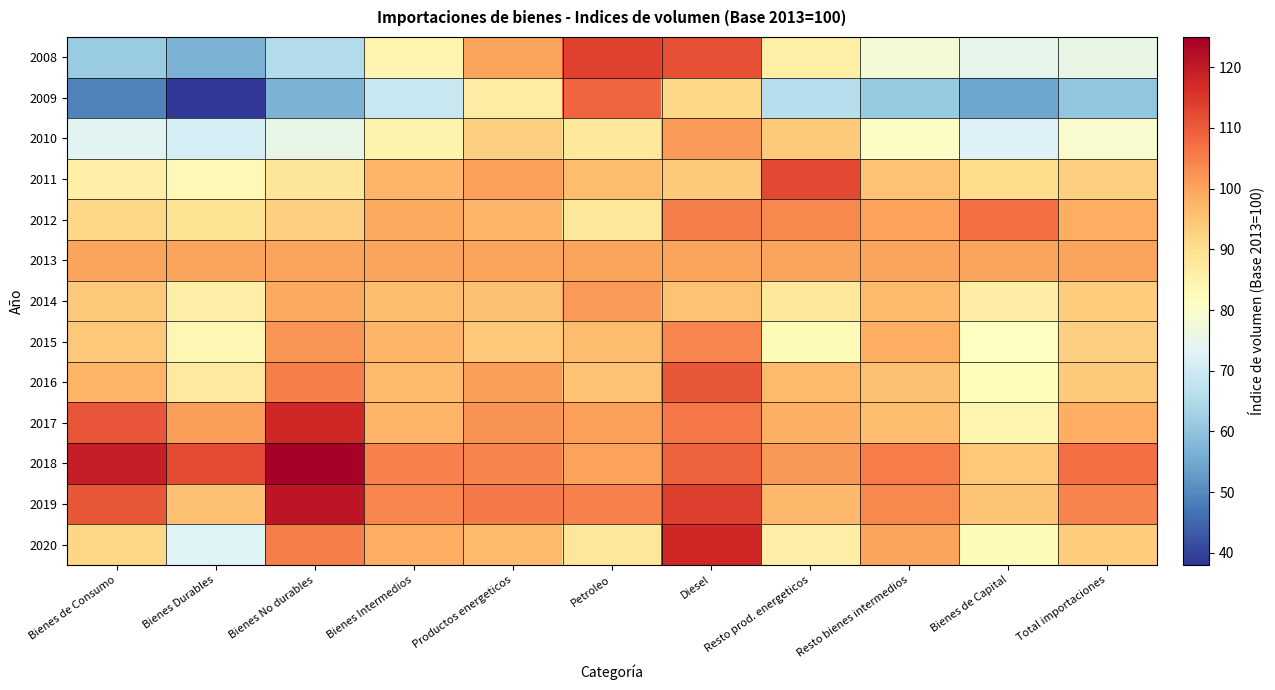

Between Bienes de Capital and Bienes Intermedios, which is larger?

Bienes Intermedios